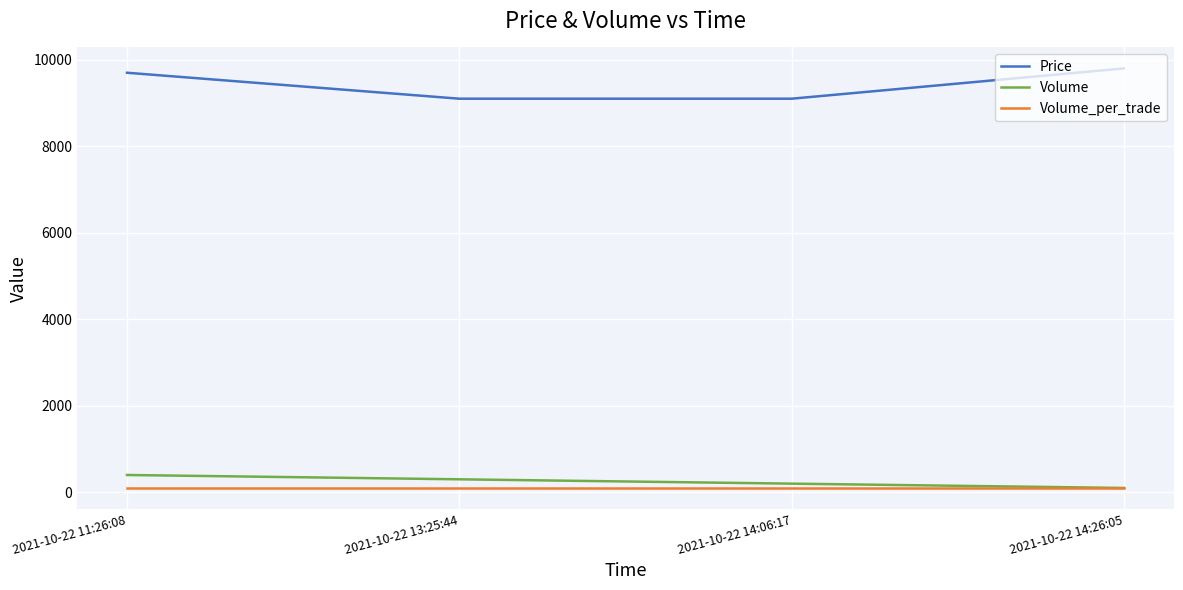

What is the minimum value shown in the chart?

100